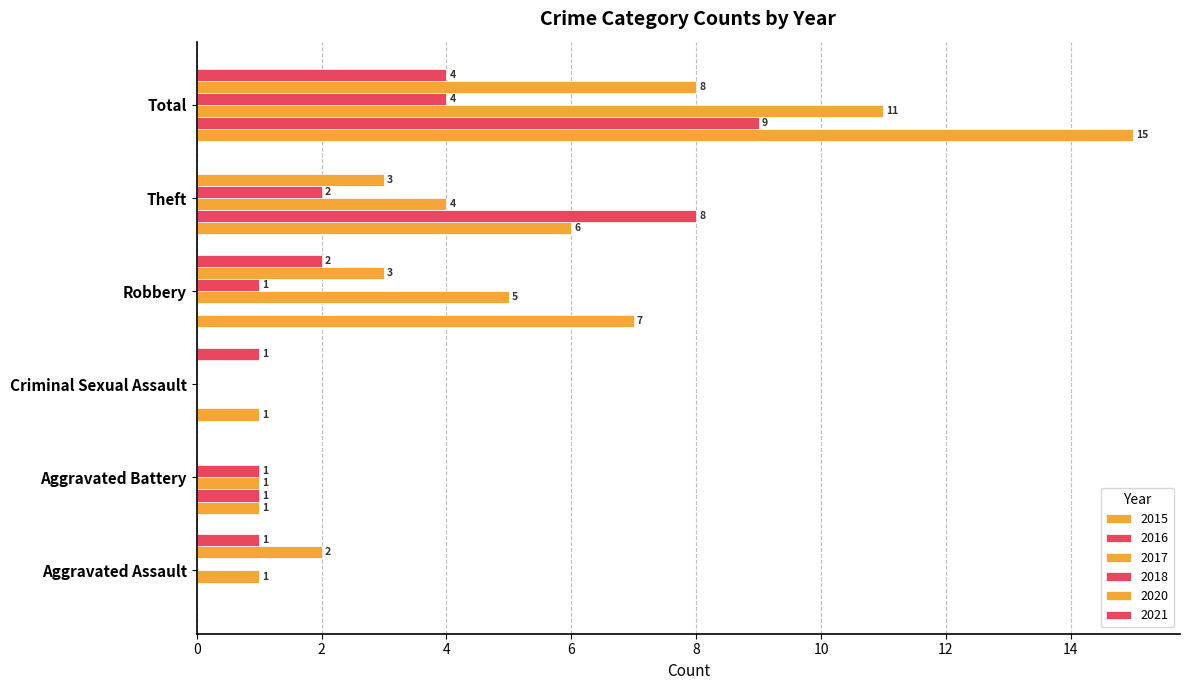

How many values in 2016 are above zero?

3